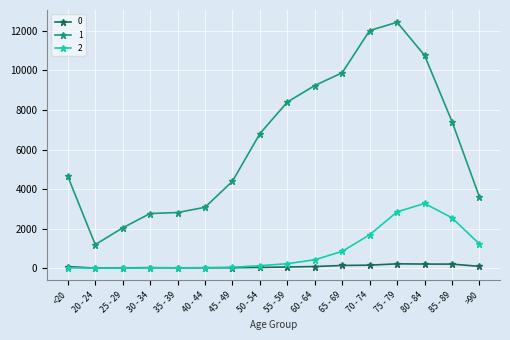

Is the value of 1 at 75 - 79 greater than the value of 0 at >90?

Yes